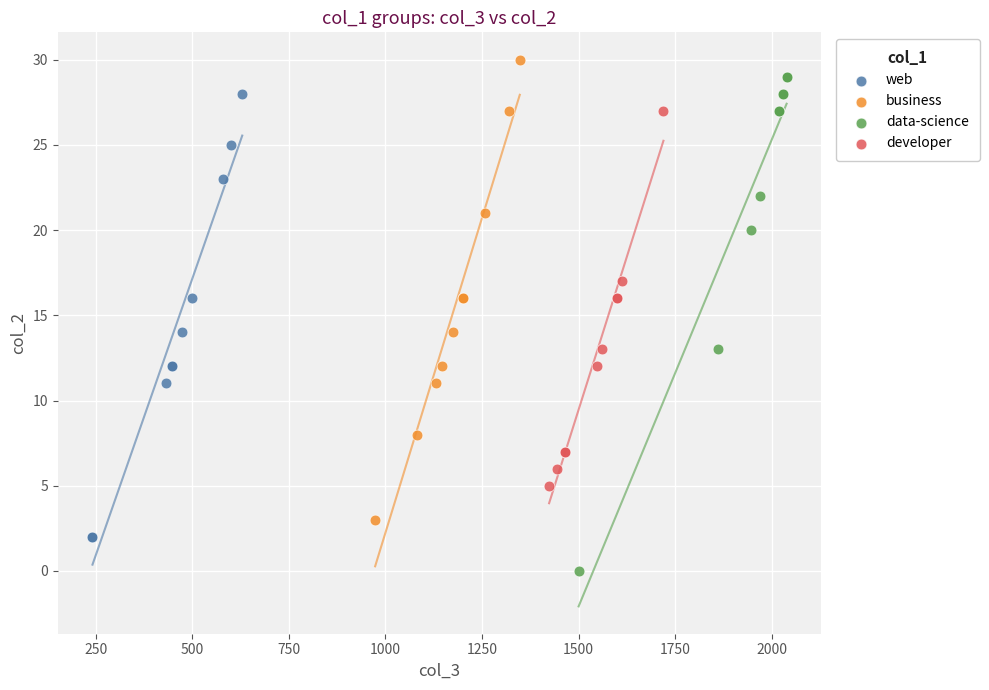

Which series contains the lowest Y value?

data-science